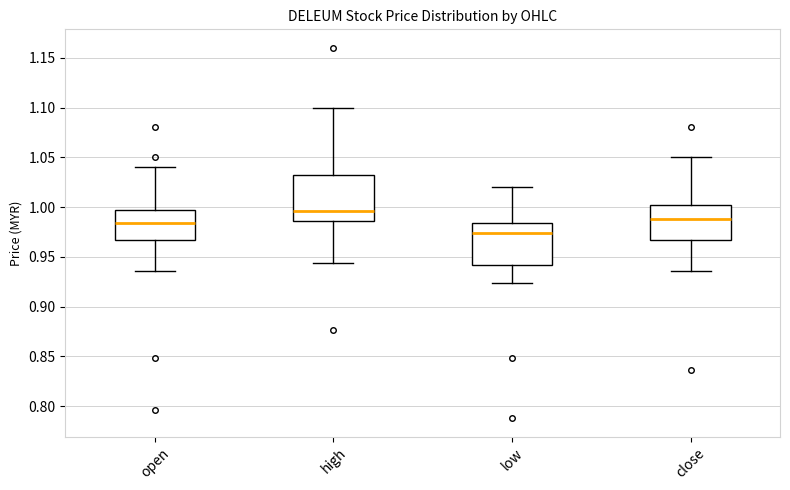

Which box's median line is the highest?

high